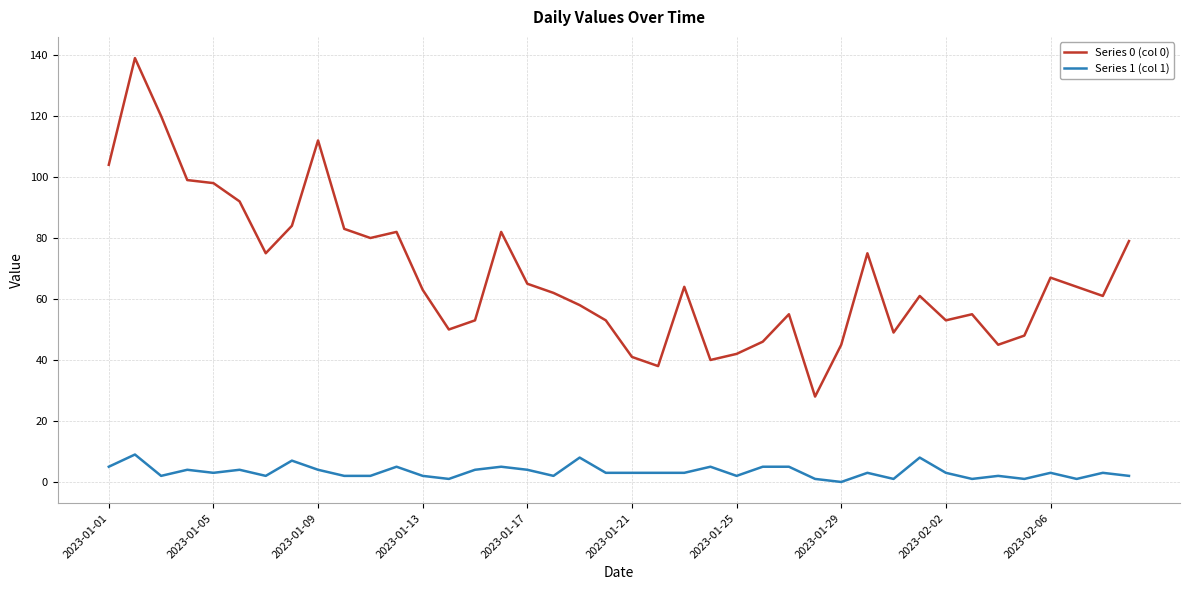

Which series has the largest total across all categories?

Series 0 (col 0)